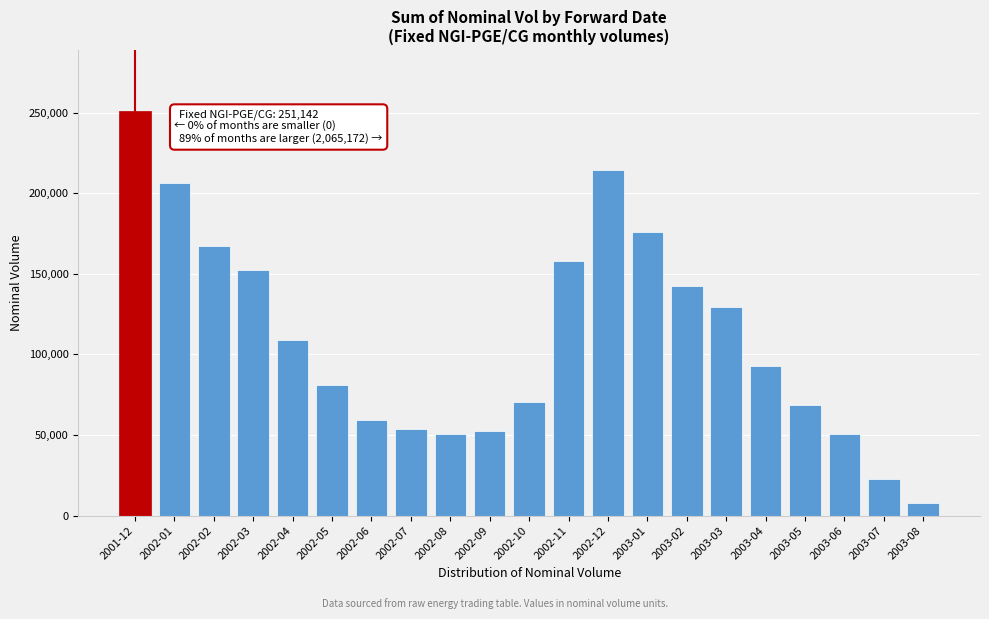

What is the label of the 4th bar from the right?

2003-05